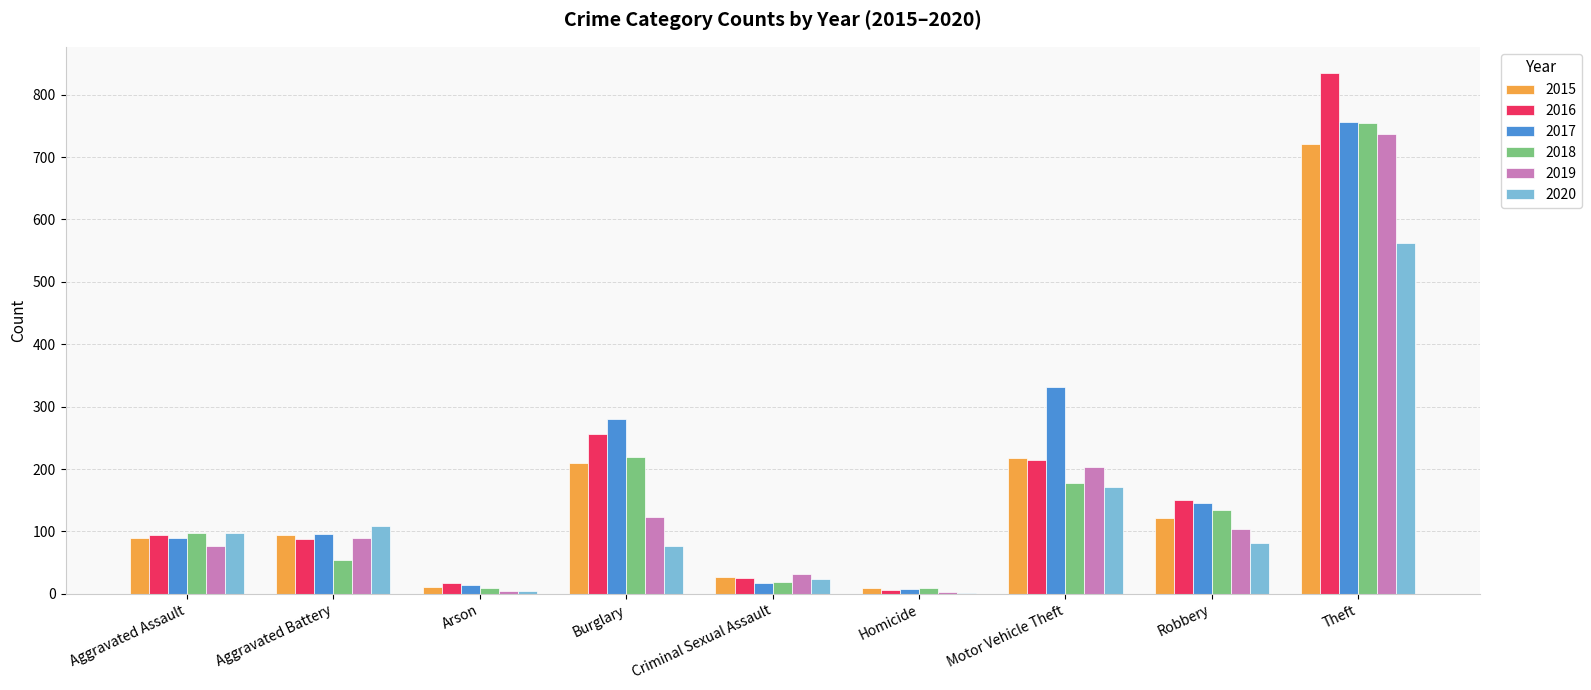

Does the chart contain stacked bars?

No